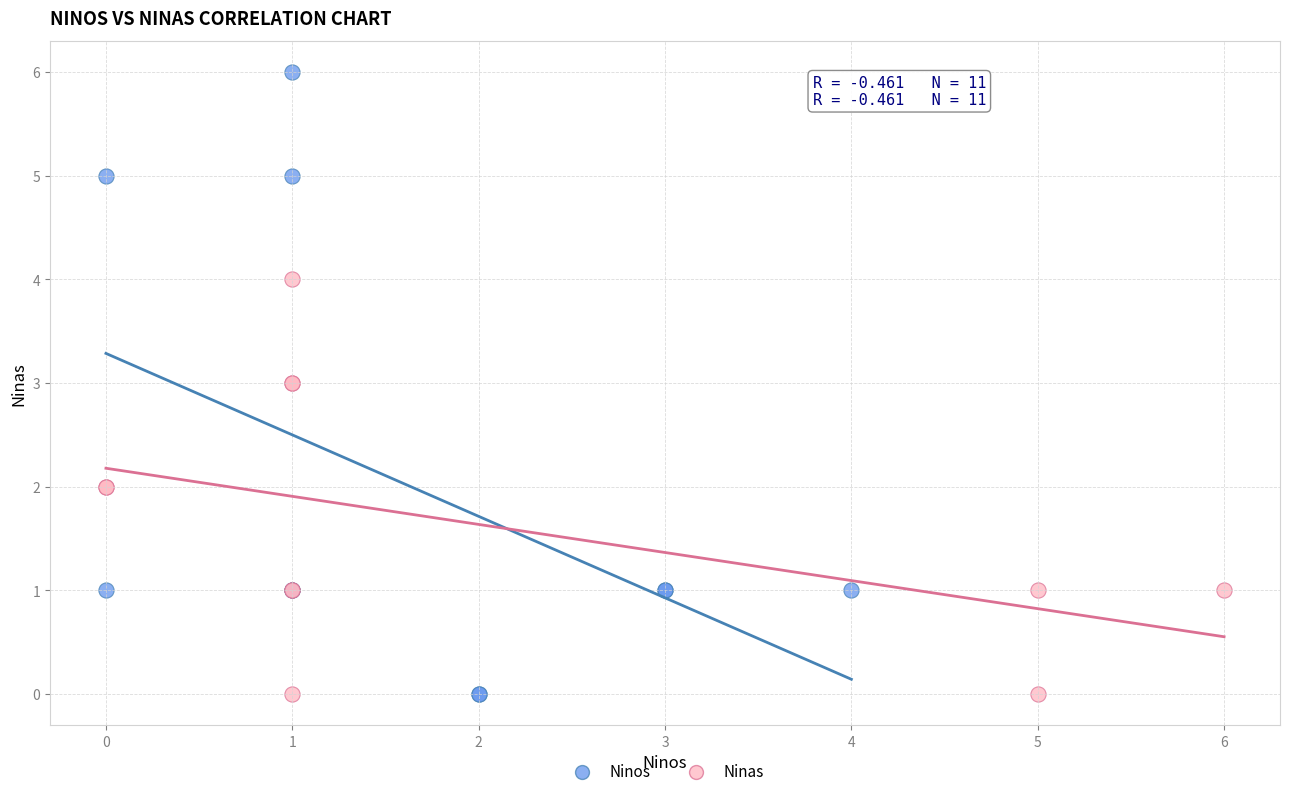

Which series contains the highest Y value?

Ninos